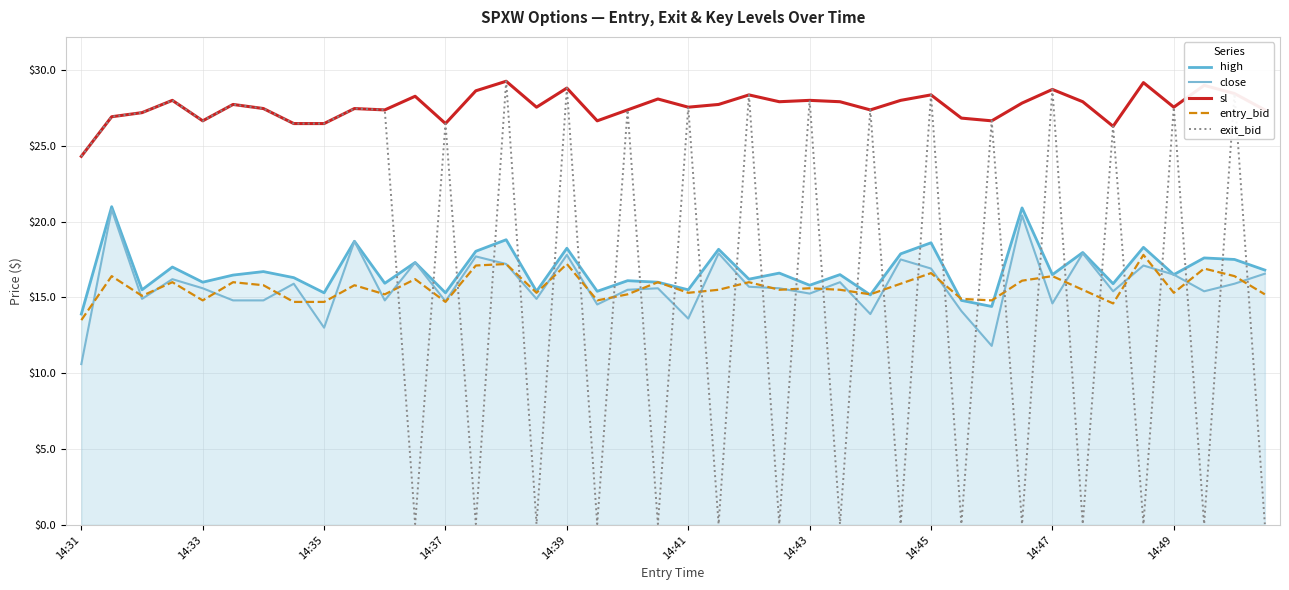

How many lines are shown in the chart?

5